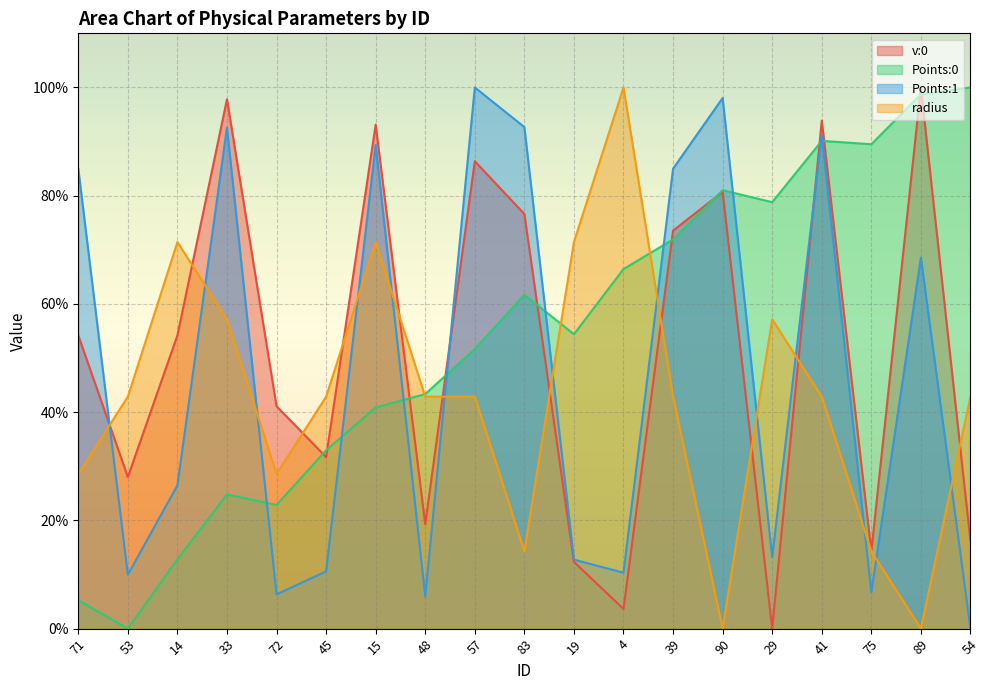

Where does the radius series first go above 42?

53